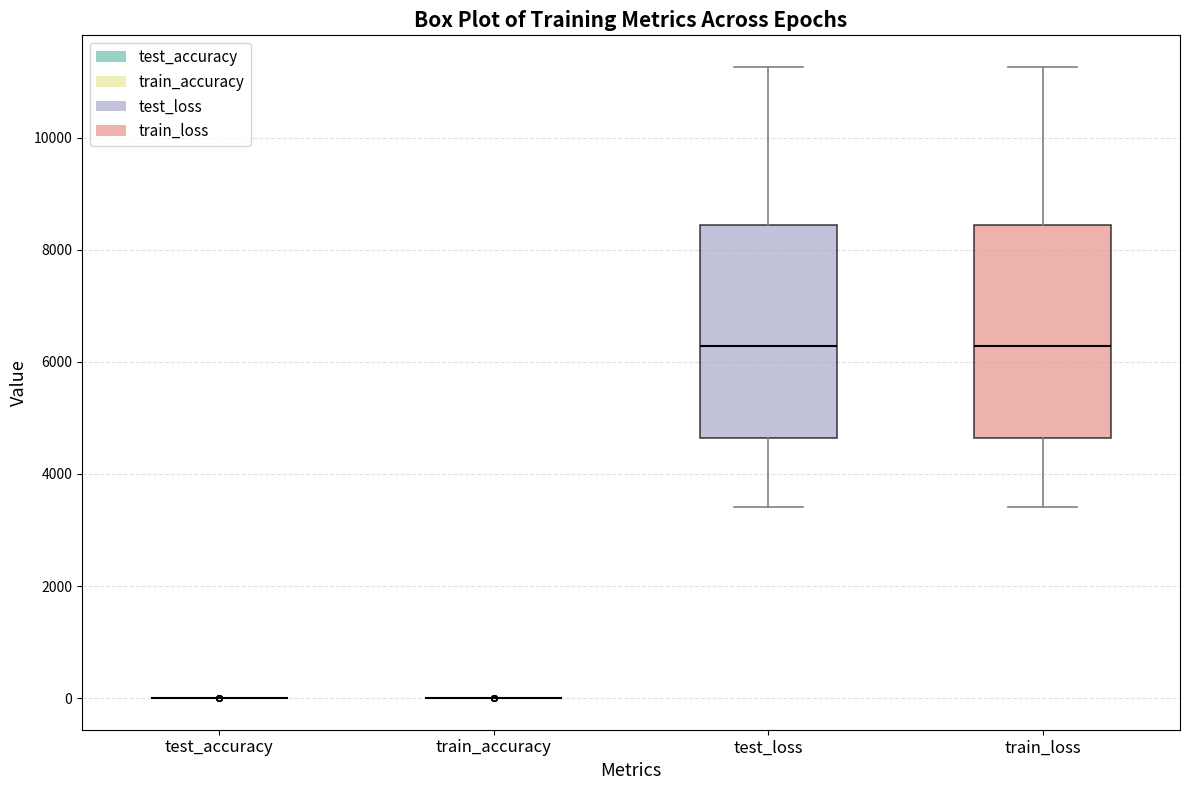

Reading left to right, read every box against the y-axis: the position of its median line, the range the box covers, and the ends of its whiskers. The values are not printed on the chart, so give them approximately, as read against the axis.

test_accuracy: box collapsed to a line at 0, whiskers 0 to 0
train_accuracy: box collapsed to a line at 0, whiskers 0 to 0
test_loss: median 6200, box 4600 to 8400, whiskers 3400 to 11200
train_loss: median 6200, box 4600 to 8400, whiskers 3400 to 11200